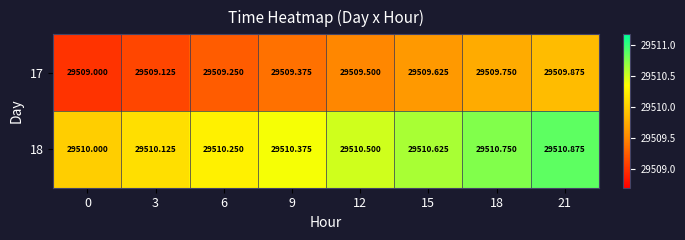

At 9, list the series in order from smallest to largest.

17, 18